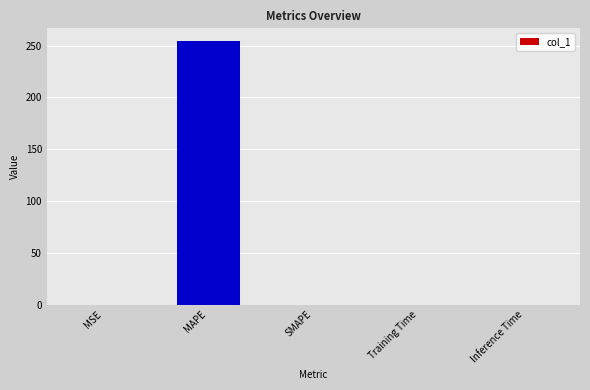

True or false: the data shows 0.0 at SMAPE.

True